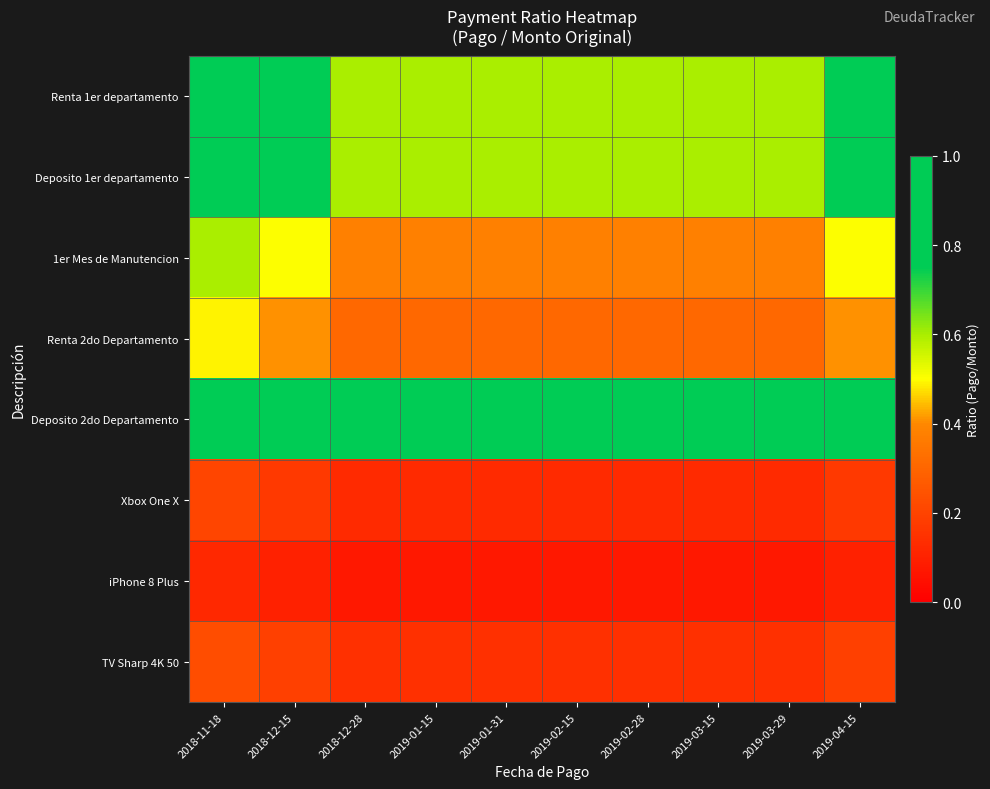

At how many categories does at least one series exceed 0?

10